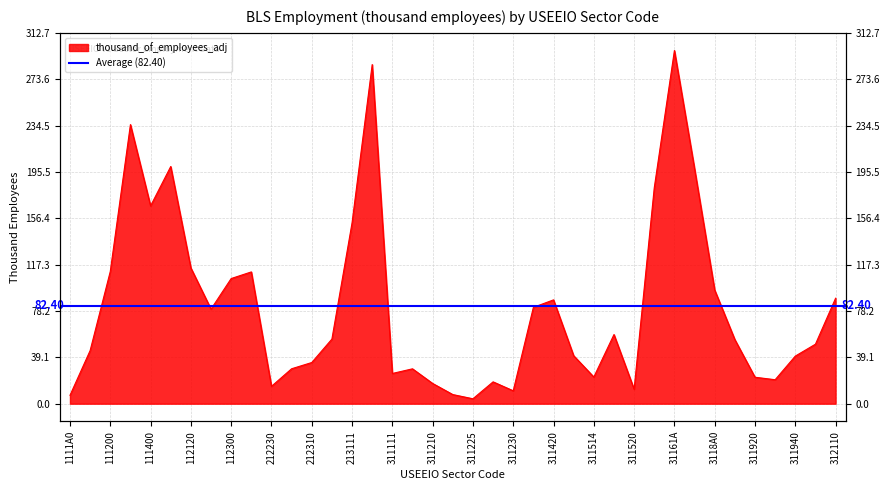

How many values exceed 54?

20